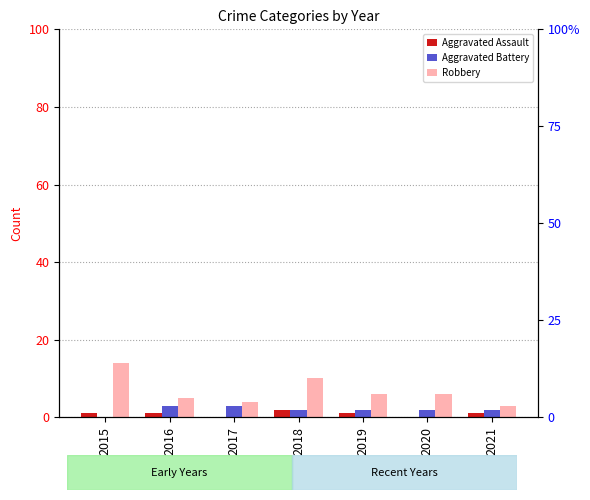

Which series has the largest total across all categories?

Robbery